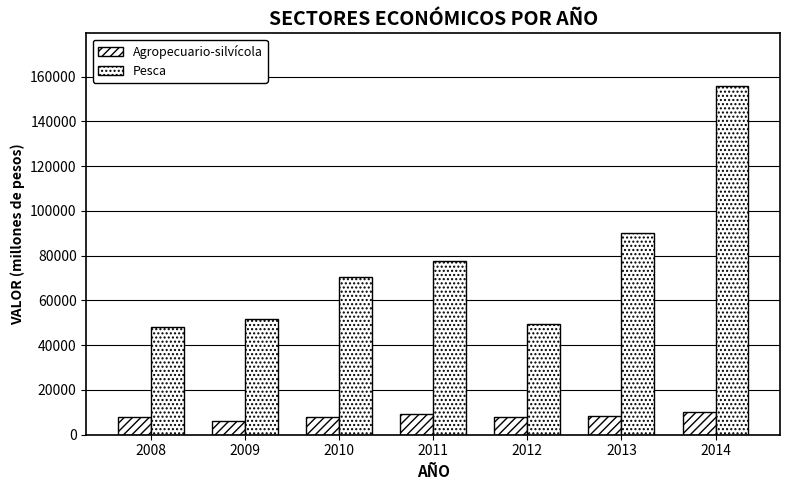

Does the chart contain stacked bars?

No